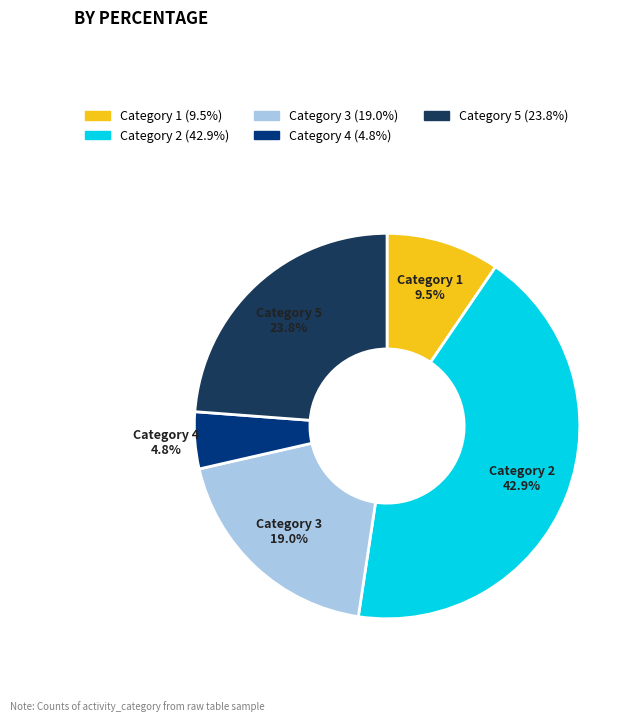

Rank the categories by value from lowest to highest.

Category 4, Category 1, Category 3, Category 5, Category 2